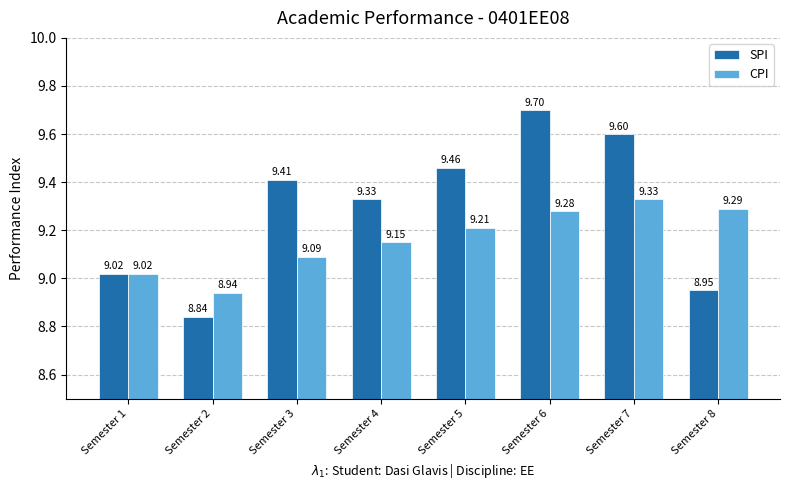

What is the average value of the SPI series?

9.3